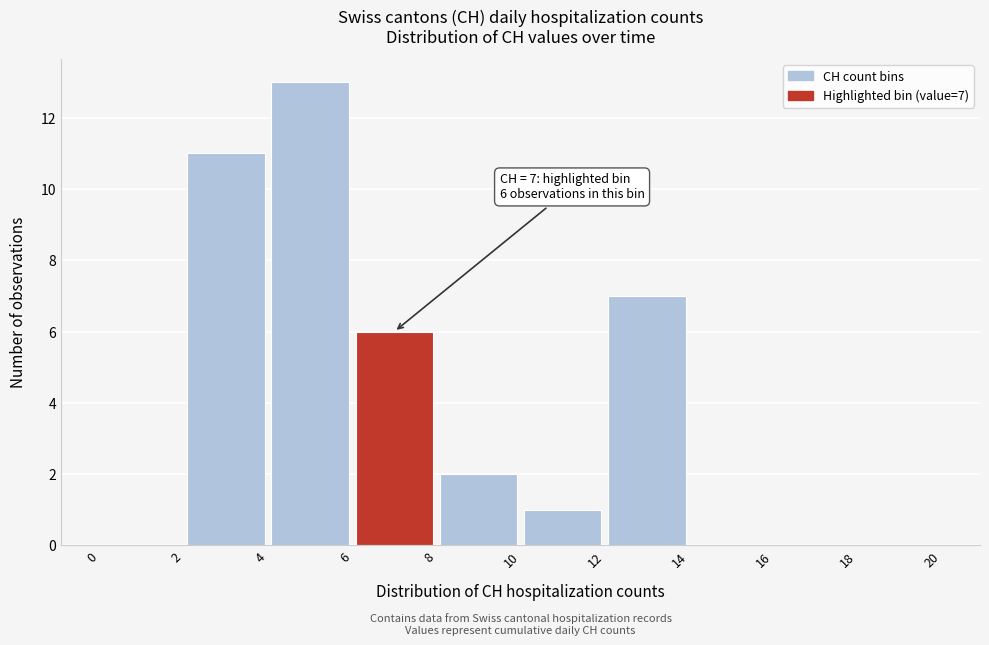

Over which range of the x-axis is the bar tallest?

4 to 6